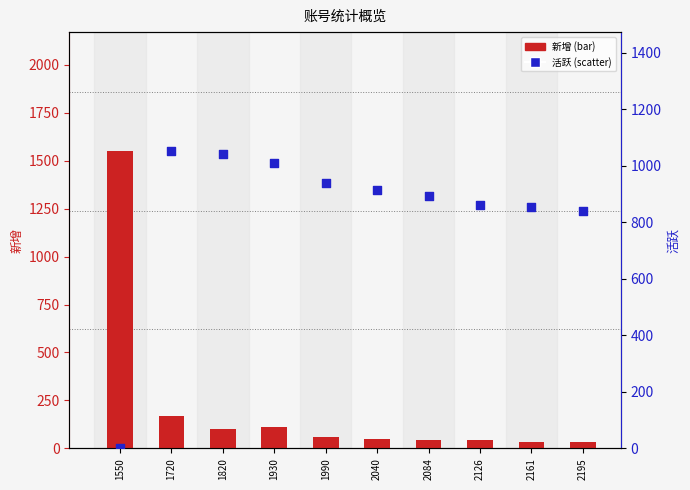

Is the value of 新增 at 1930 greater than the value of 活跃 at 2126?

No